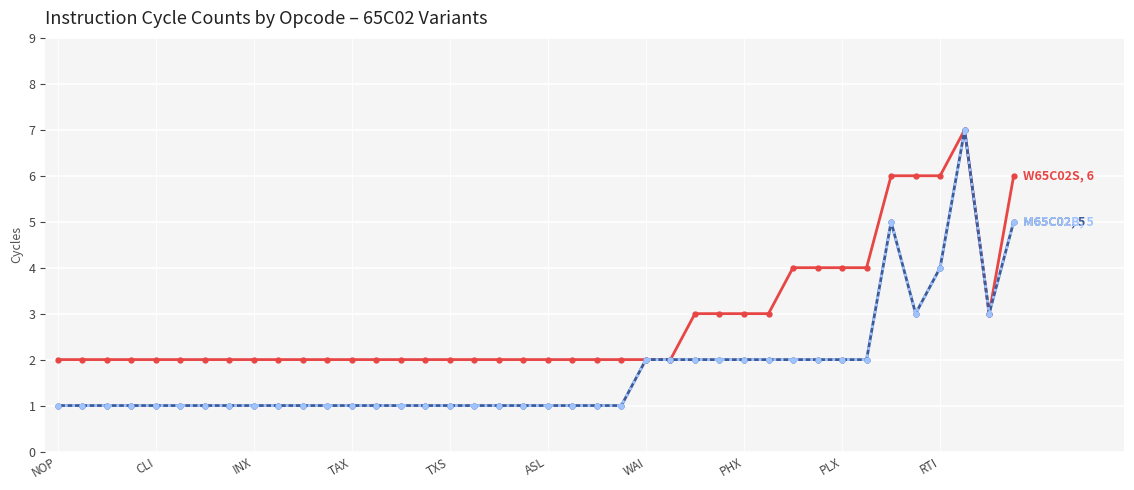

The M65C02B series shows 2 at 27. True or false?

True